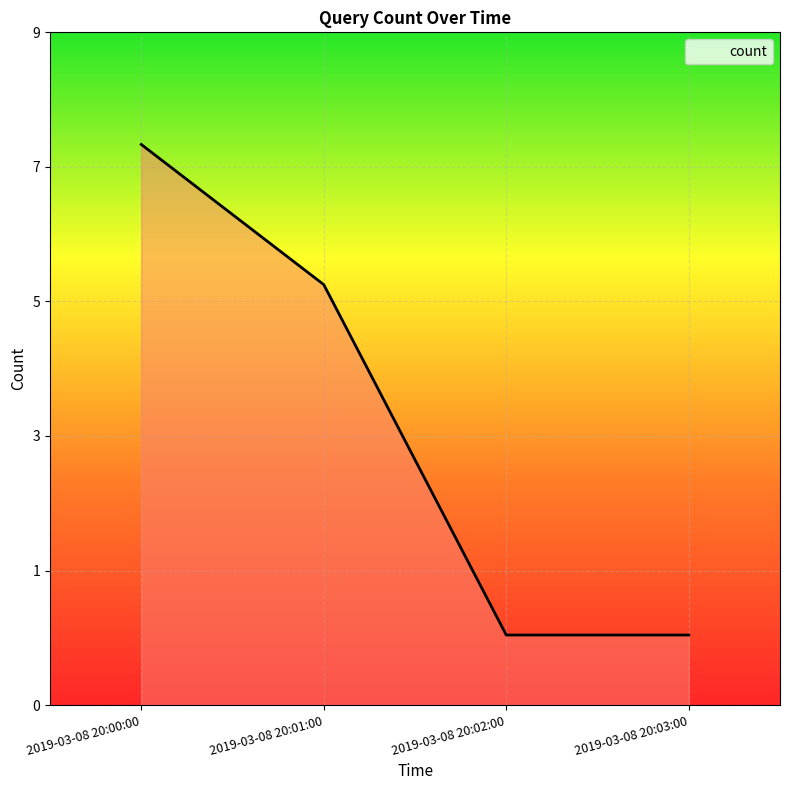

Does the chart have visible grid lines?

Yes